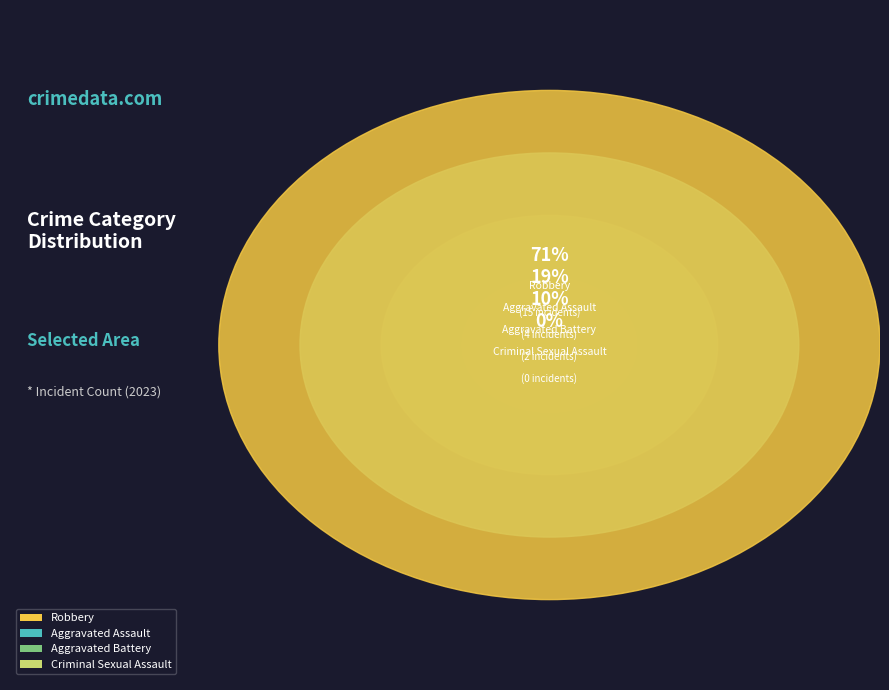

Count the number of slices in the pie.

4